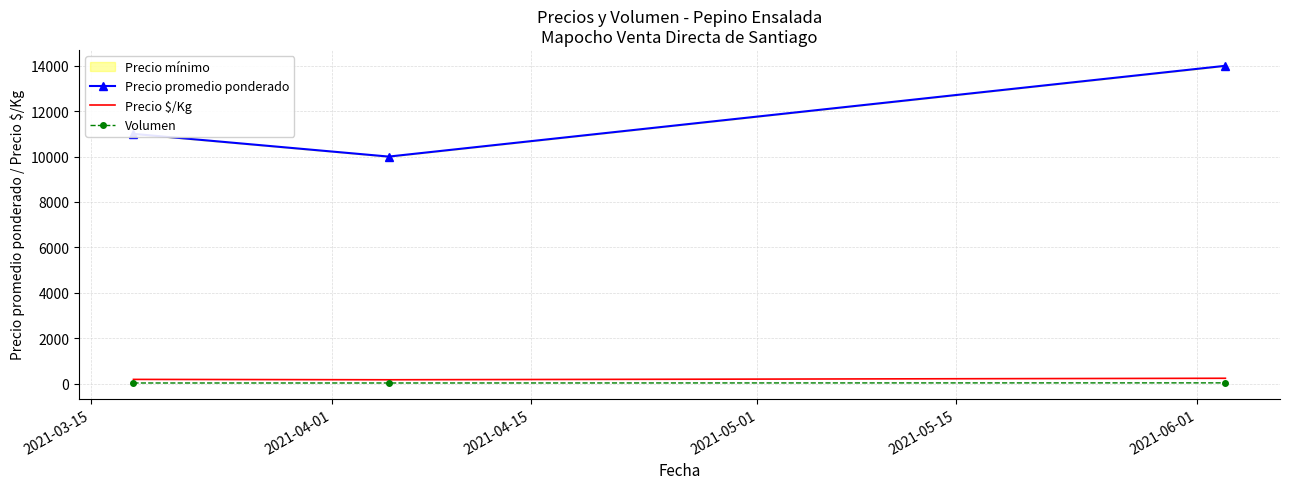

Which series has the largest total across all categories?

Precio promedio ponderado